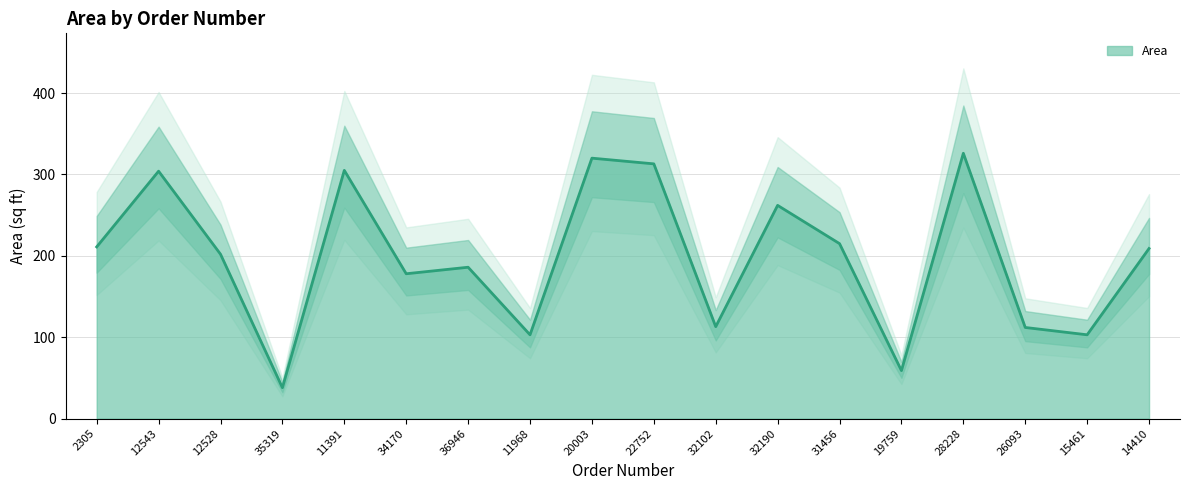

Approximately how many times larger is the value at 19759 compared to 22752?

0.2